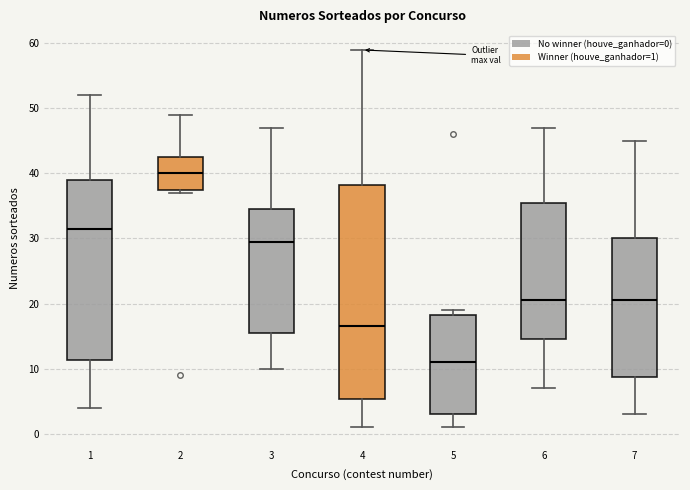

Reading left to right, transcribe this box plot: for each box, give where its median line is, the range the box spans, and where its two whiskers end, as read against the y-axis. The values are not printed on the chart, so give them approximately, as read against the axis.

1: median 32, box 11 to 39, whiskers 4 to 52
2: median 40, box 38 to 43, whiskers 37 to 49
3: median 30, box 16 to 35, whiskers 10 to 47
4: median 17, box 5 to 38, whiskers 1 to 59
5: median 11, box 3 to 18, whiskers 1 to 19
6: median 21, box 15 to 36, whiskers 7 to 47
7: median 21, box 9 to 30, whiskers 3 to 45